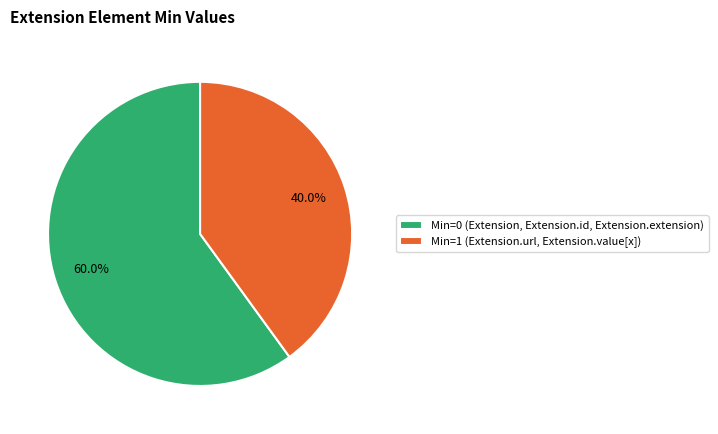

Does Min=1 (Extension.url, Extension.value[x]) represent more than half of the total?

No